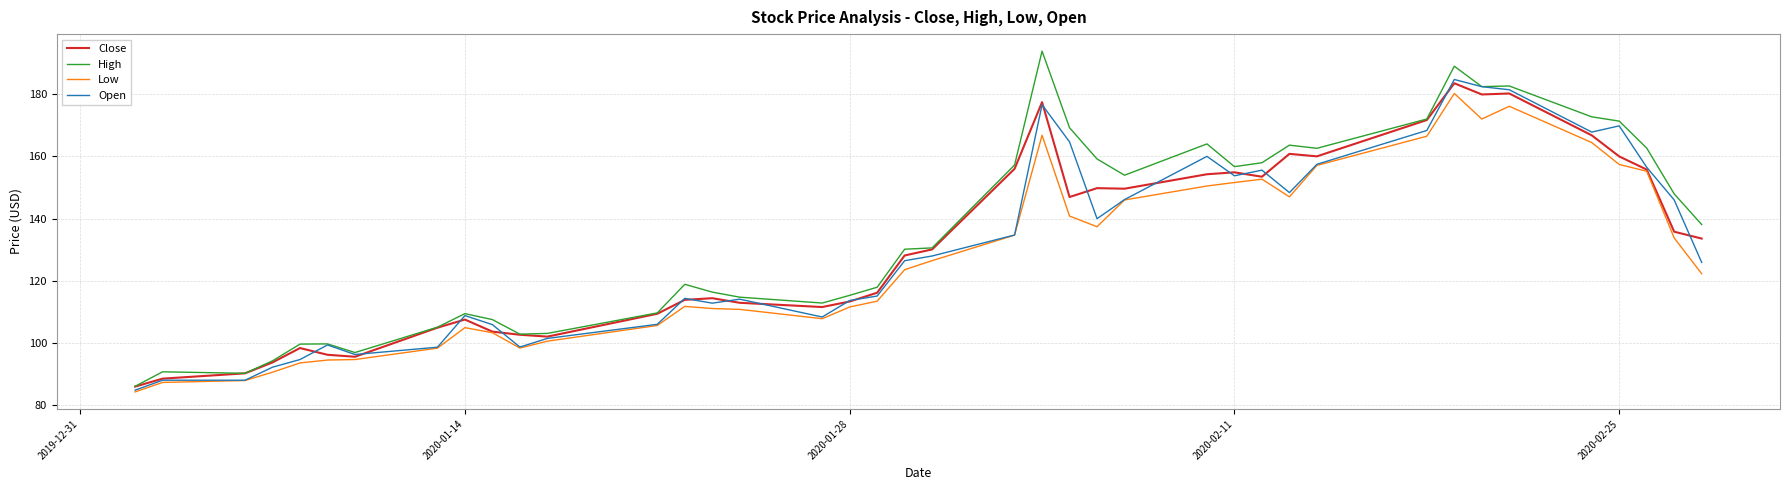

What is the maximum value shown in the chart?

193.8